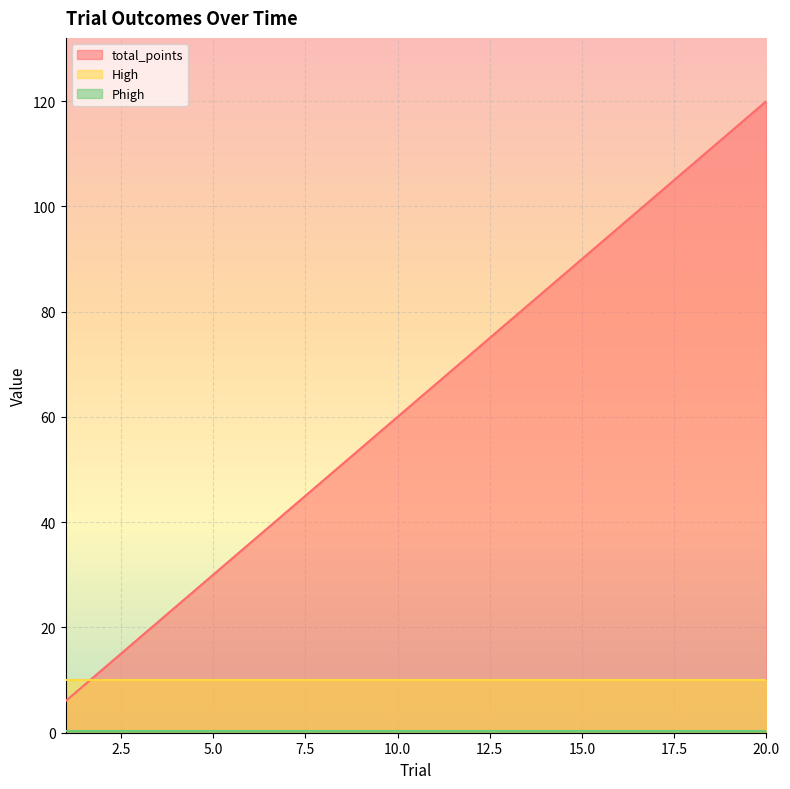

What is the value of the total_points point at the 15th from the left?

90.0